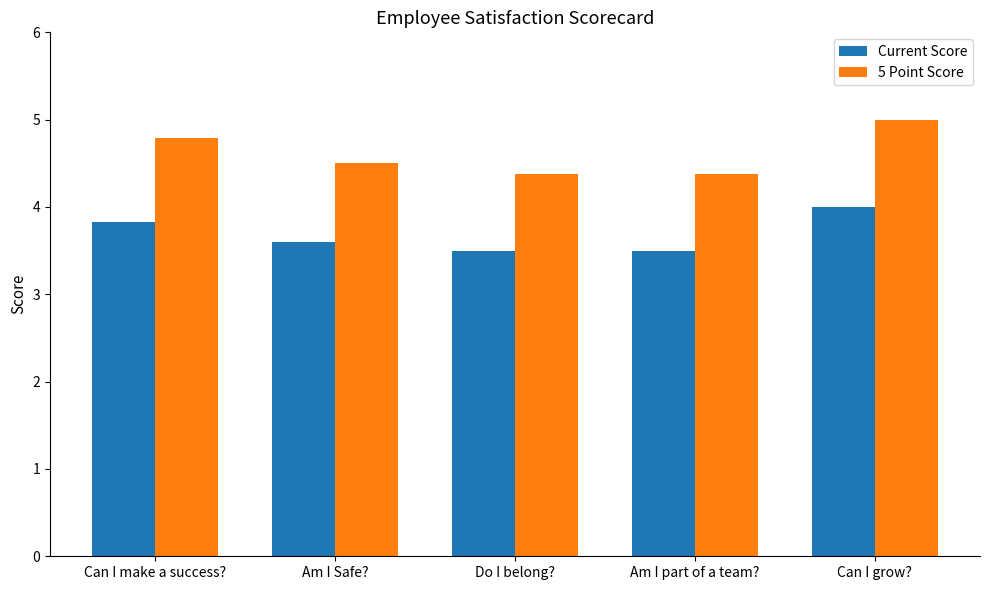

Count the 5 Point Score values in the range 4 to 5.

5